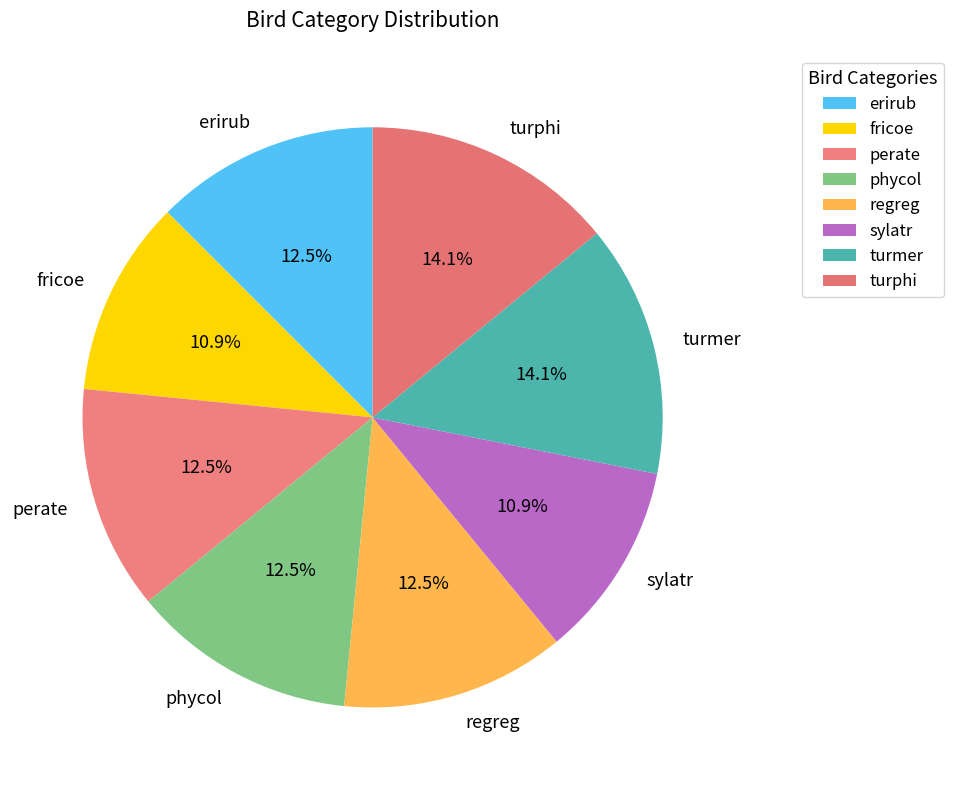

Is there any slice that represents more than half of the pie?

No